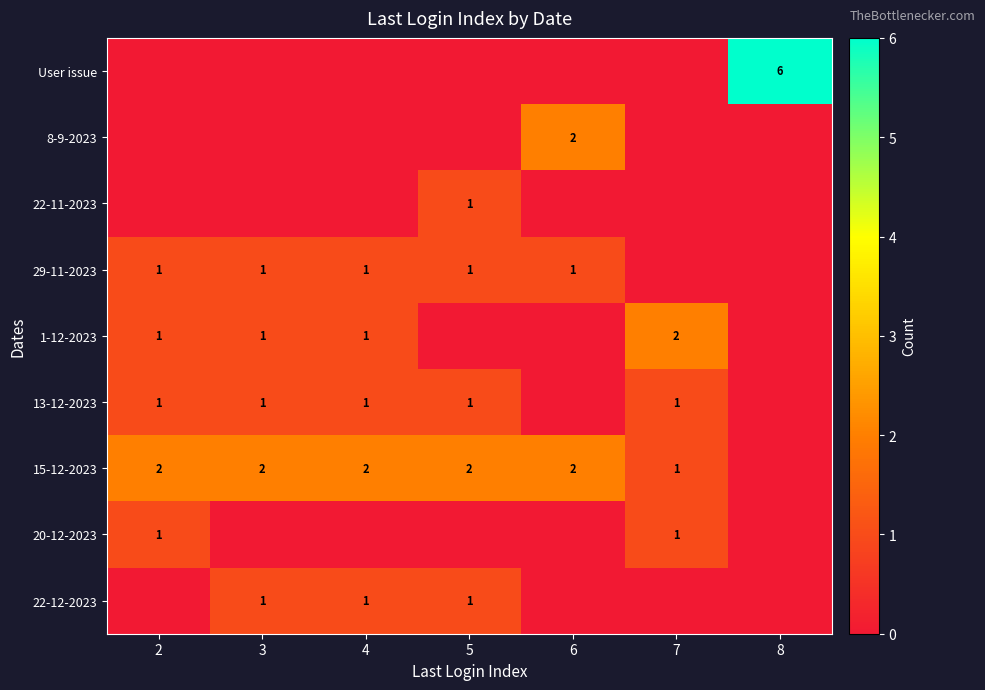

True or false: 29-11-2023 has a value of 0 at 3.

False